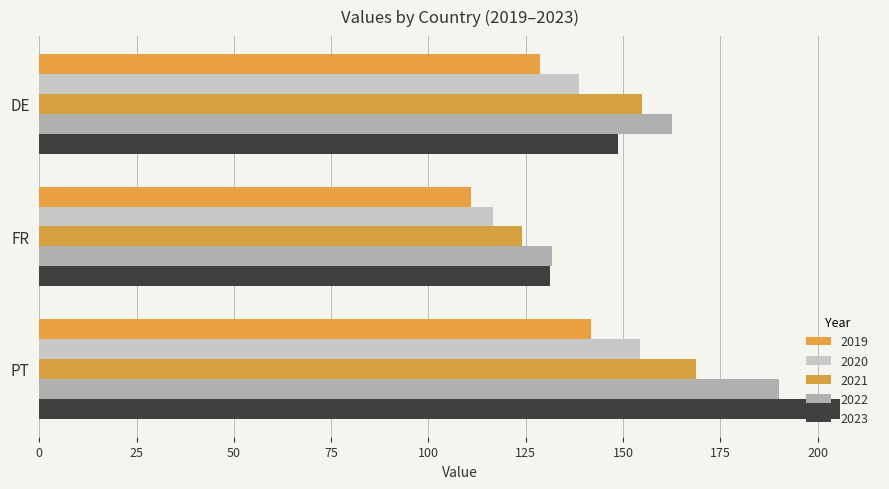

At which category is the sum across all series the highest?

PT